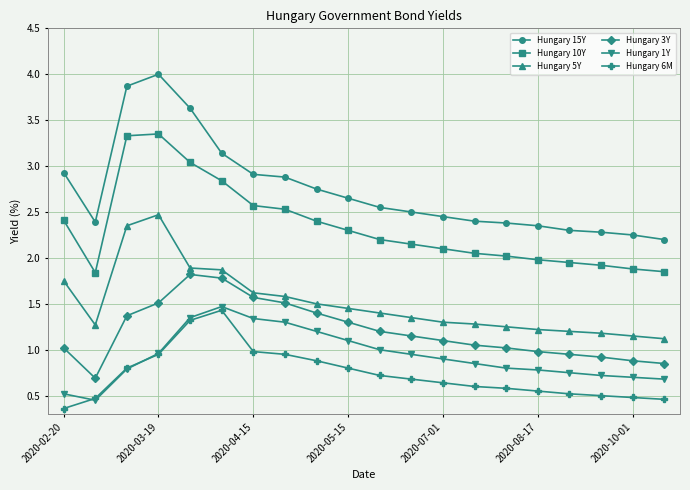

True or false: Hungary 10Y and Hungary 15Y intersect in this chart.

False